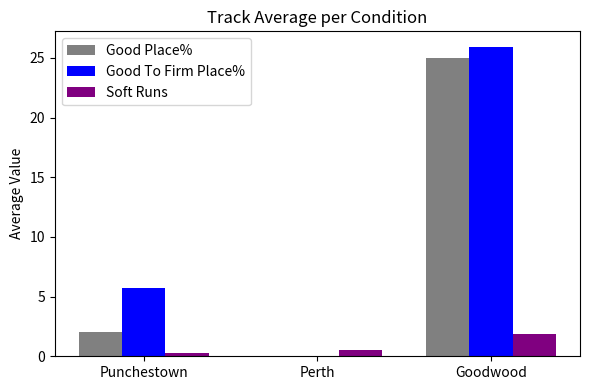

How many values in the Good Place% series exceed 2?

2